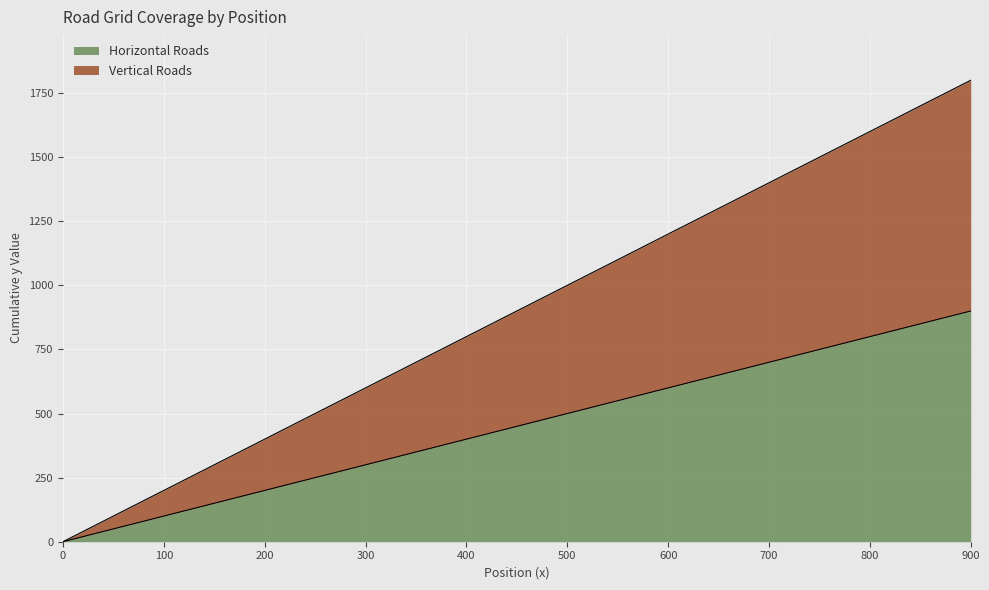

List the series in order of their overall mean, highest first.

Vertical Roads, Horizontal Roads